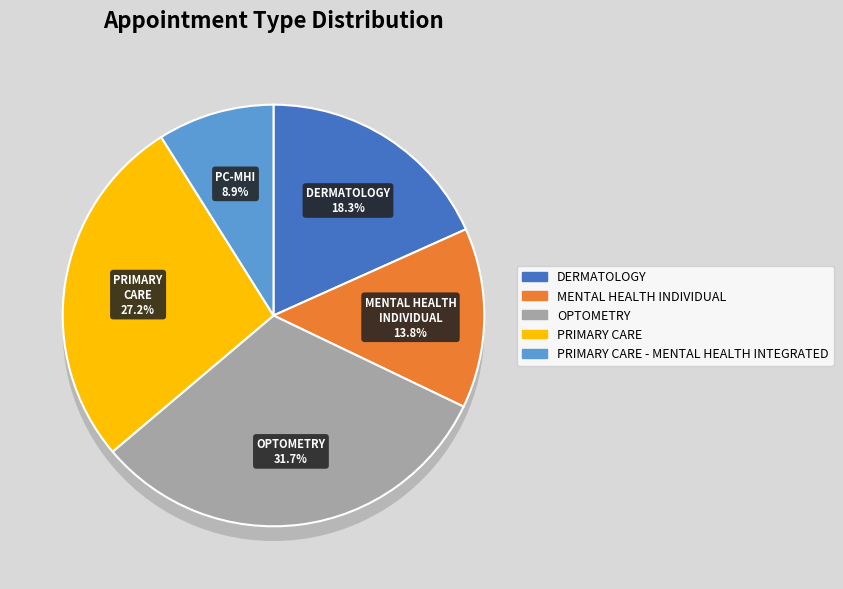

Is PRIMARY CARE the majority of the pie?

No